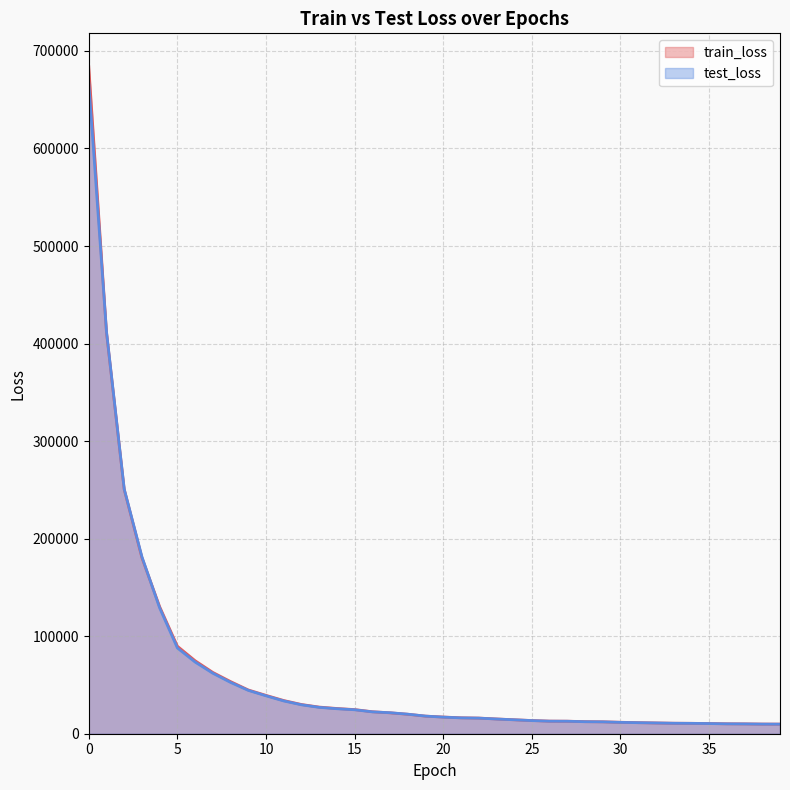

Reading left to right, what are all the values shown in this chart?

train_loss: 683876.1	411549.6	250498.4	180369.6	130185.4	89718.6	74839.4	62838.0	53458.1	44862.9	39318.7	34032.7	29962.5	27309.7	25871.7	24740.6	22533.6	21432.3	19966.4	18042.3	17115.1	16329.2	16050.0	15136.9	14312.5	13527.6	12927.8	12851.1	12371.1	12218.9	11735.0	11337.4	11044.7	10762.7	10665.7	10458.9	10181.8	10098.7	9901.1	9844.7
test_loss: 666890.4	412168.7	250812.2	181338.3	128939.7	87897.0	73488.9	61986.3	52618.1	44439.4	38871.8	33605.7	29655.2	27031.4	25623.7	24565.0	22416.4	21519.6	20025.9	18057.7	17006.3	16255.8	15991.0	15084.2	14287.5	13456.8	12858.0	12793.9	12304.3	12163.6	11643.9	11304.0	11029.4	10720.6	10626.9	10422.7	10131.3	10049.5	9858.2	9810.8